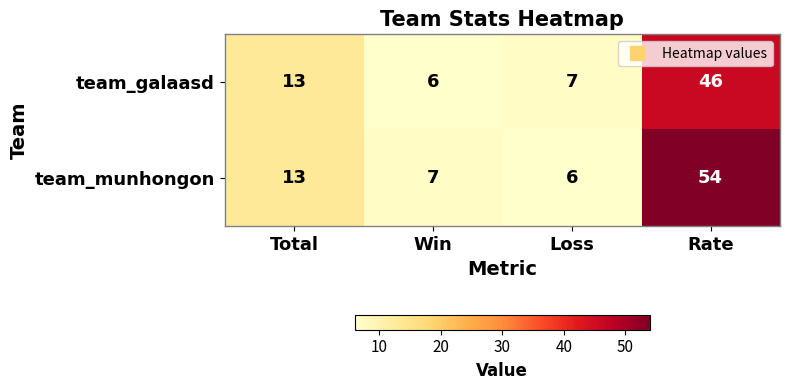

At which category is the sum across all series the highest?

Rate